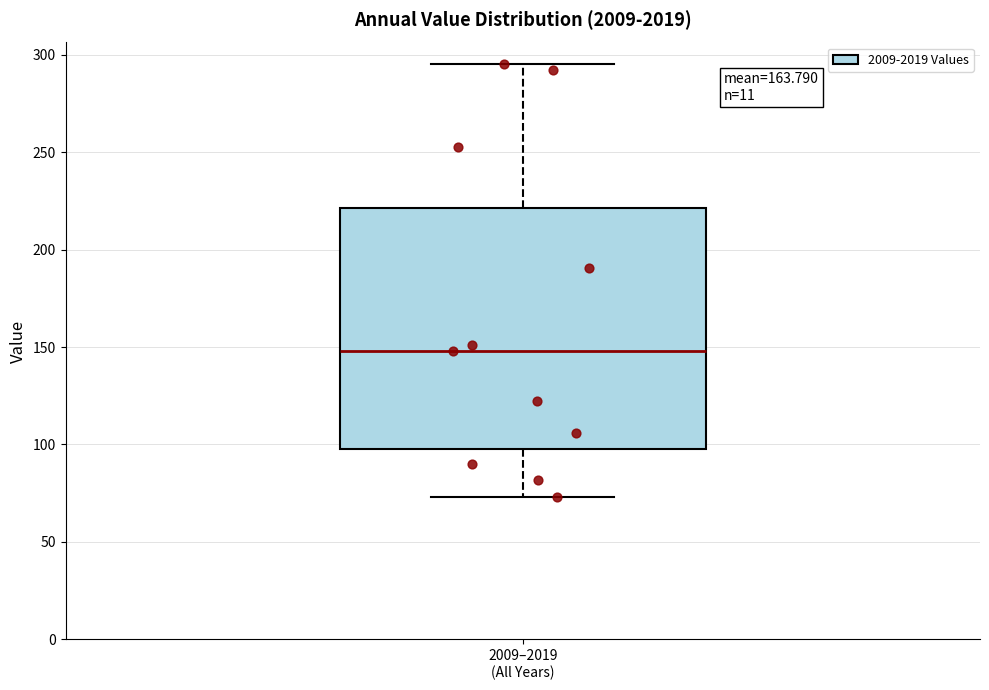

Transcribe this box plot: give where the median line is, the range the box spans, and where the two whiskers end, as read against the y-axis. The values are not printed on the chart, so give them approximately, as read against the axis.

median 150, box 100 to 220, whiskers 75 to 295